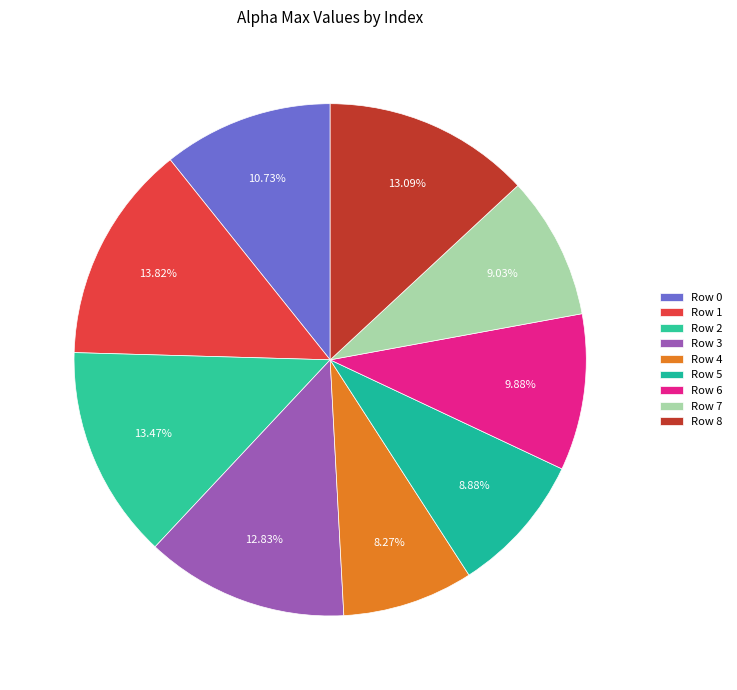

How many slices are in this pie chart?

9